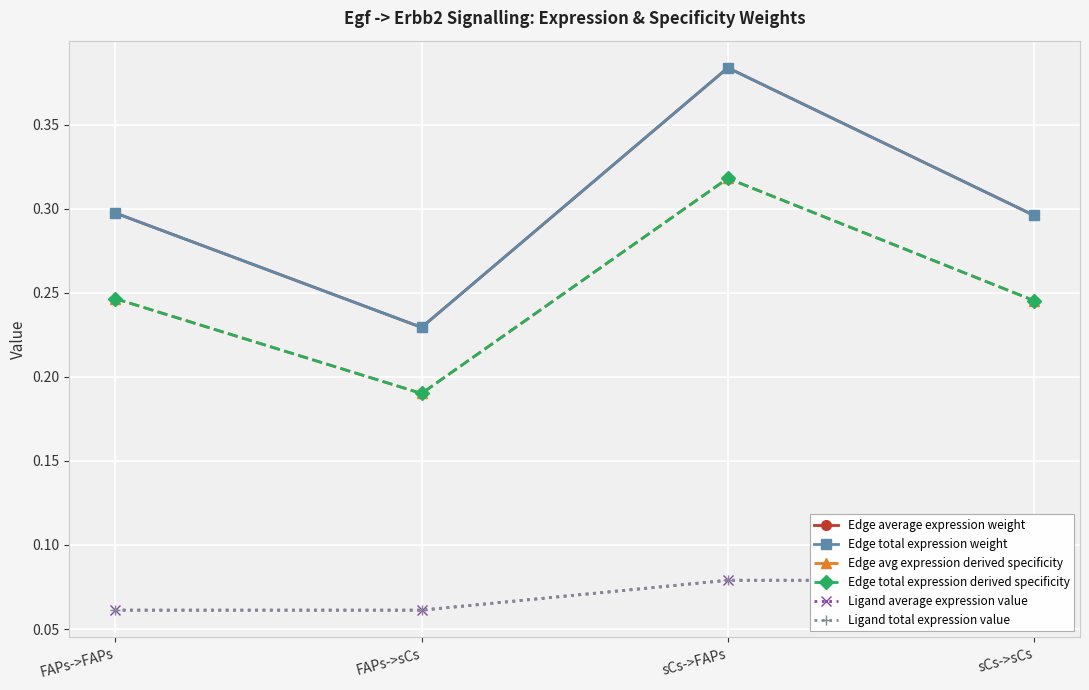

What value does the Edge total expression derived specificity series have at sCs->sCs?

0.2